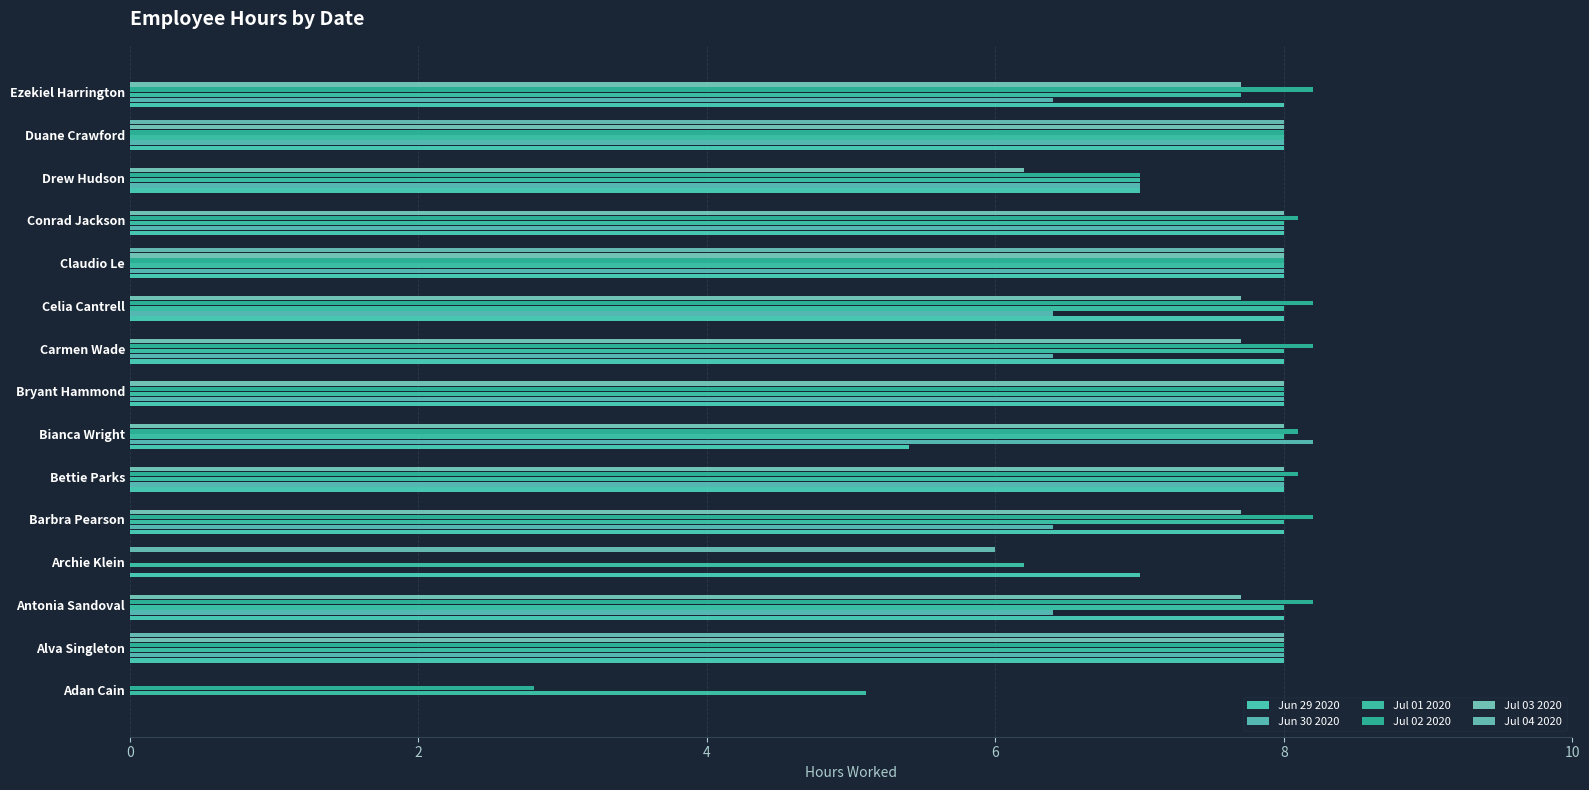

What is the greatest value displayed?

8.2